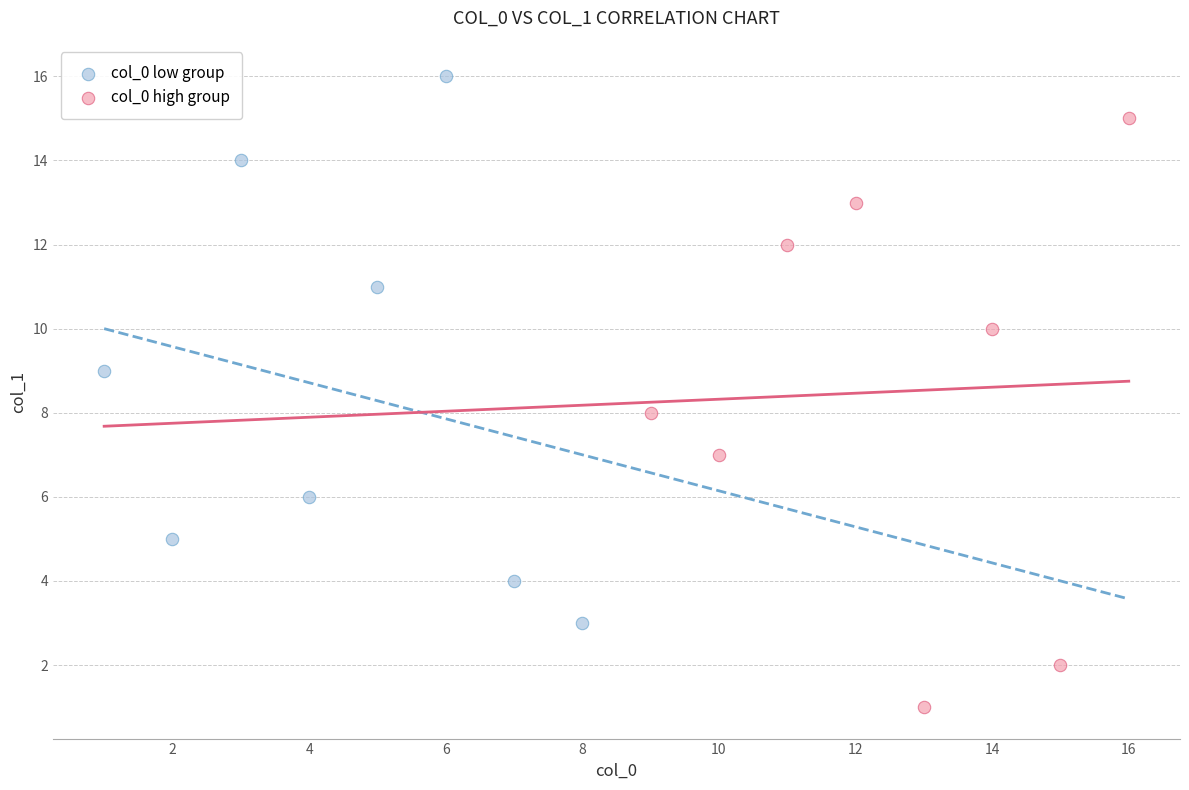

Which series contains the lowest Y value?

col_0 high group